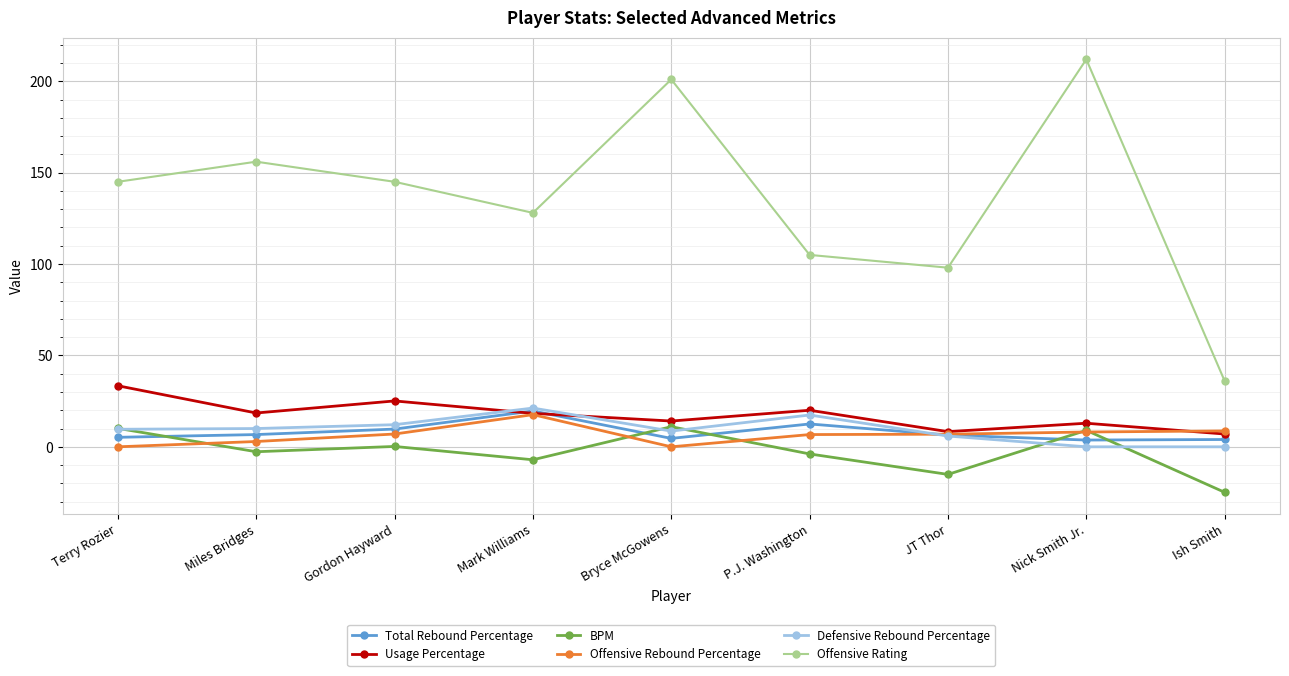

Which series has the largest total across all categories?

Offensive Rating